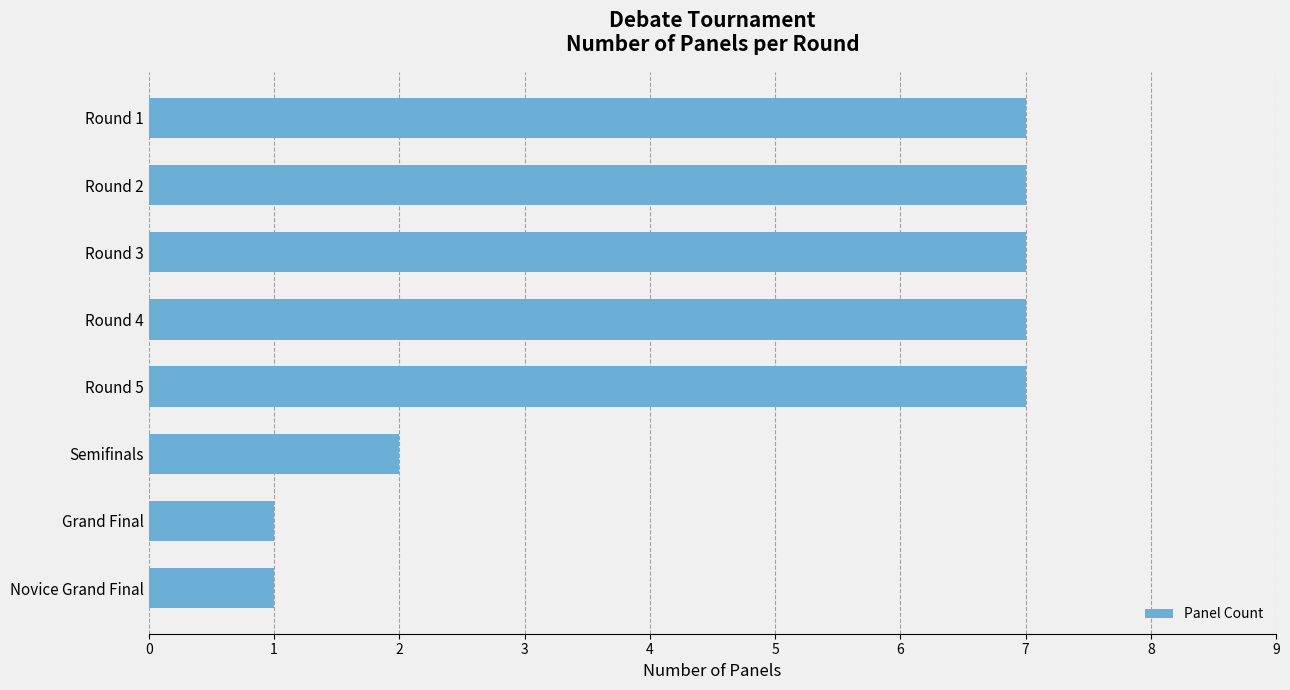

How many distinct data groups are displayed?

1